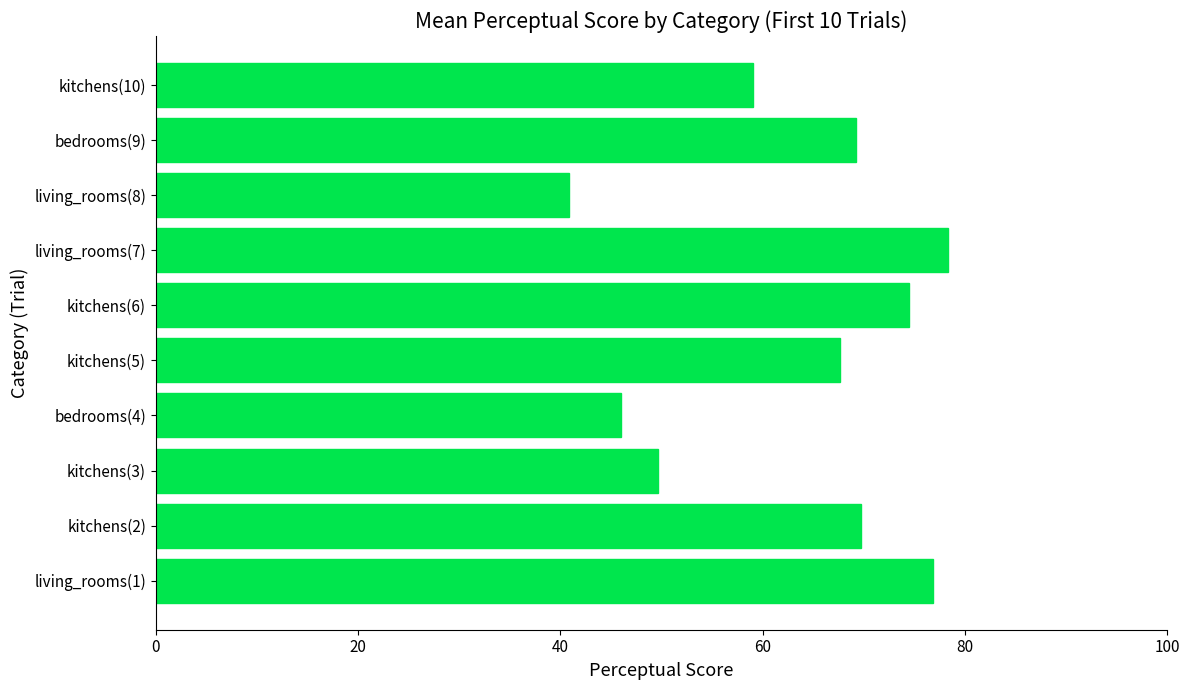

What value does the data have at living_rooms(8)?

40.9